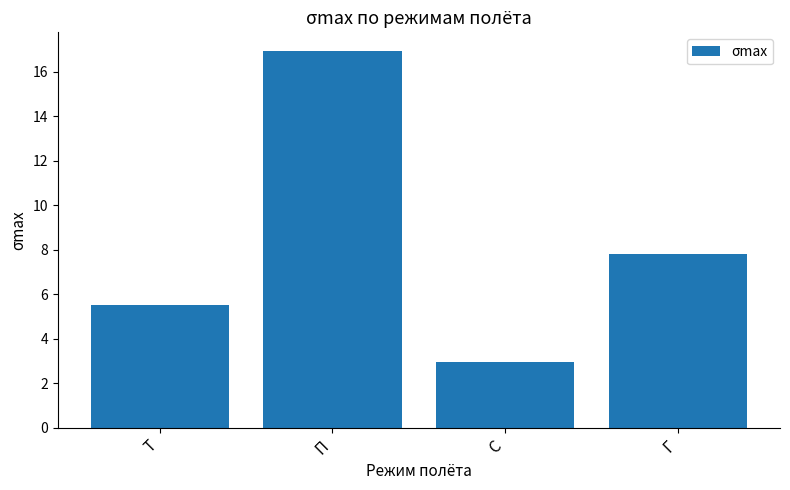

How many bars are there in total?

4